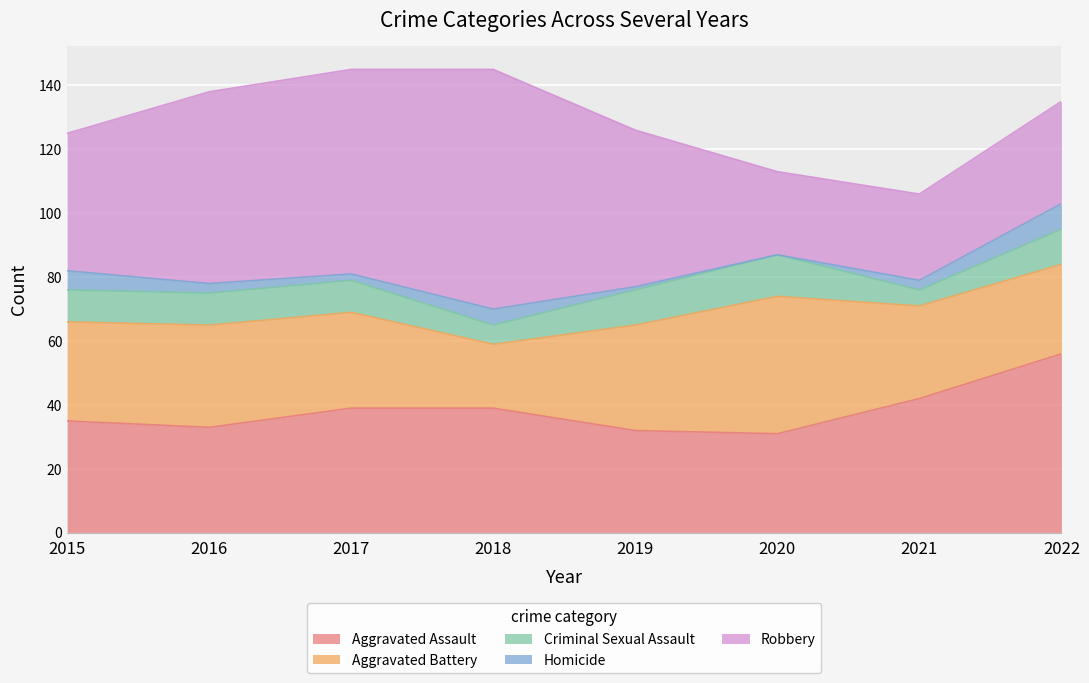

The Robbery series shows 27 at 2021. True or false?

True